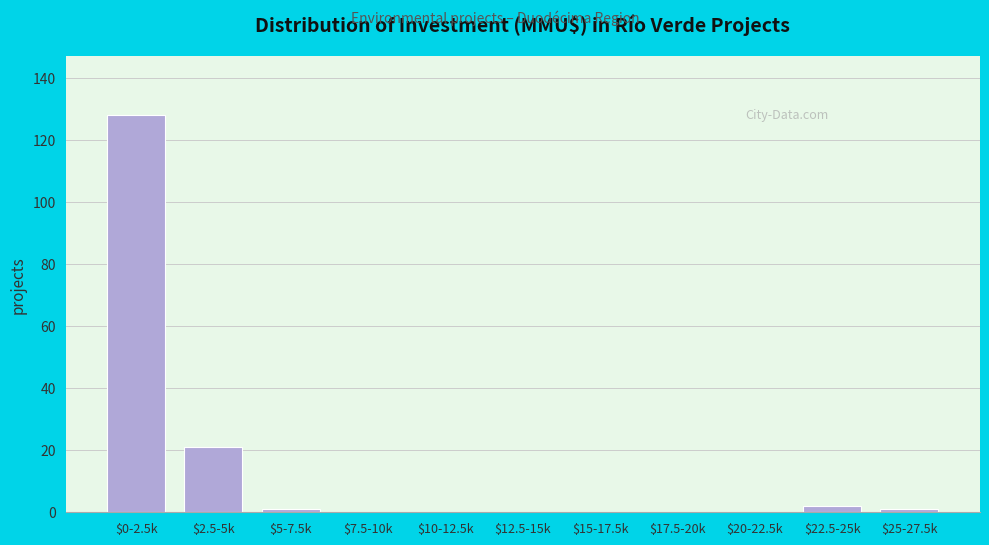

What is the greatest value displayed?

128